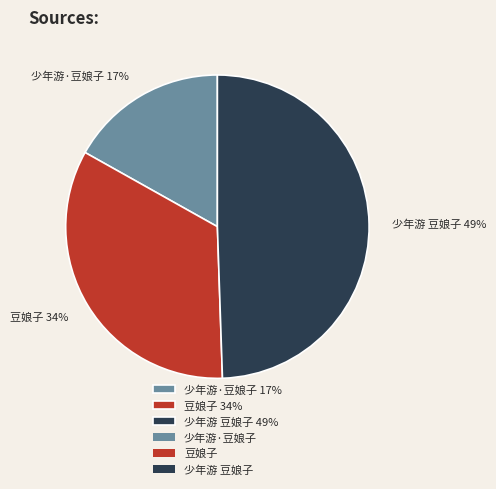

Which slice is the smallest?

少年游·豆娘子